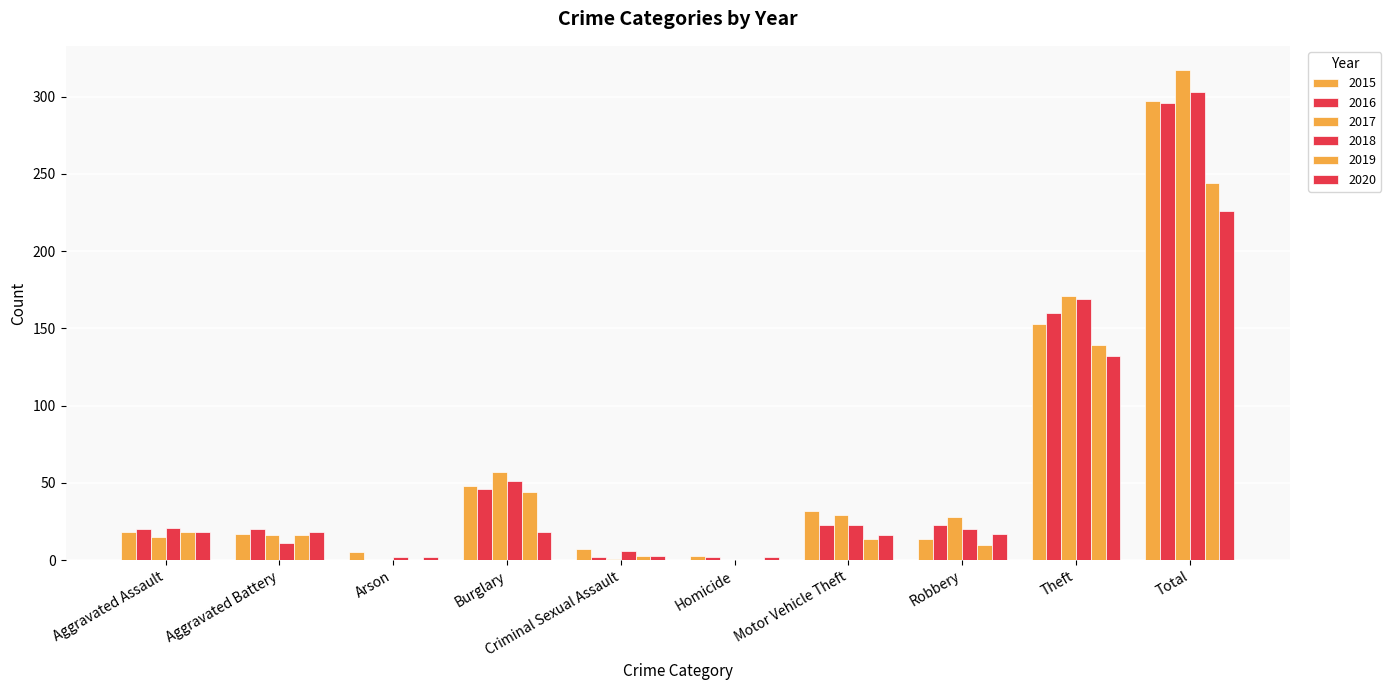

How many categories are shown in the chart?

10